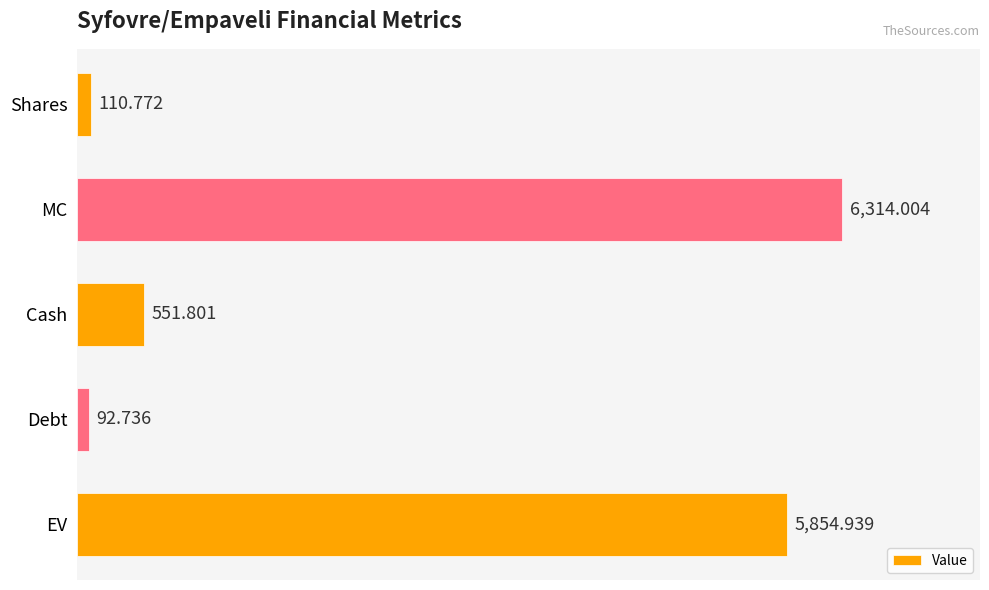

How many bars are there in total?

5